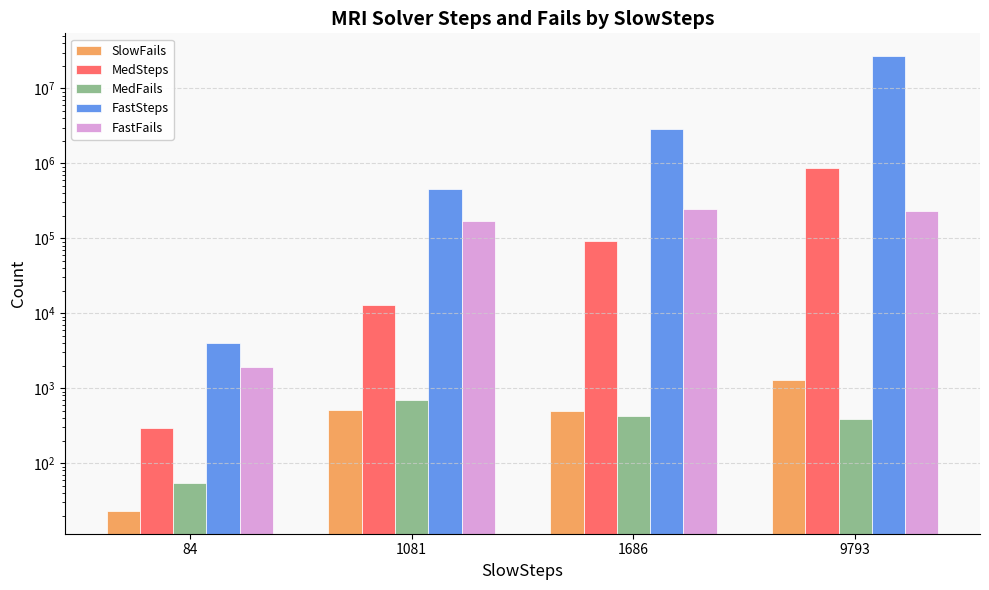

How many values in the SlowFails series exceed 507?

1